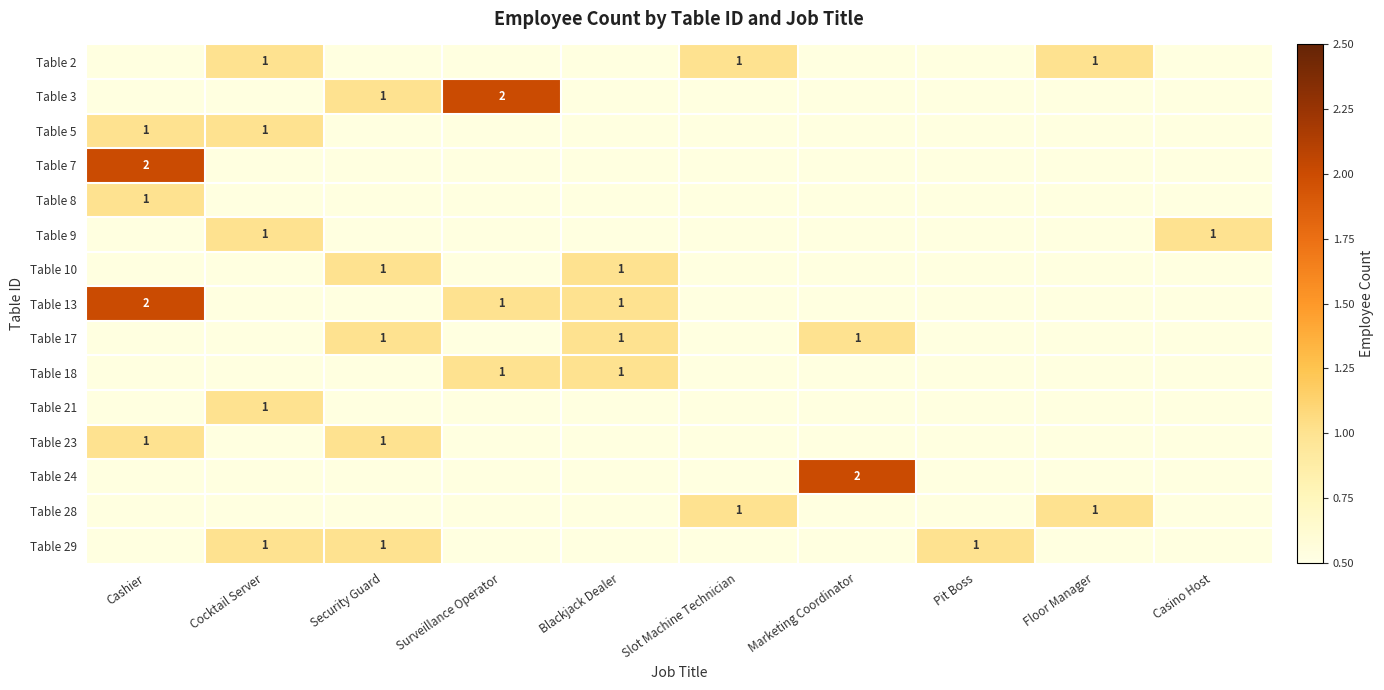

At Cashier, list the series in order from smallest to largest.

Table 2, Table 3, Table 9, Table 10, Table 17, Table 18, Table 21, Table 24, Table 28, Table 29, Table 5, Table 8, Table 23, Table 7, Table 13